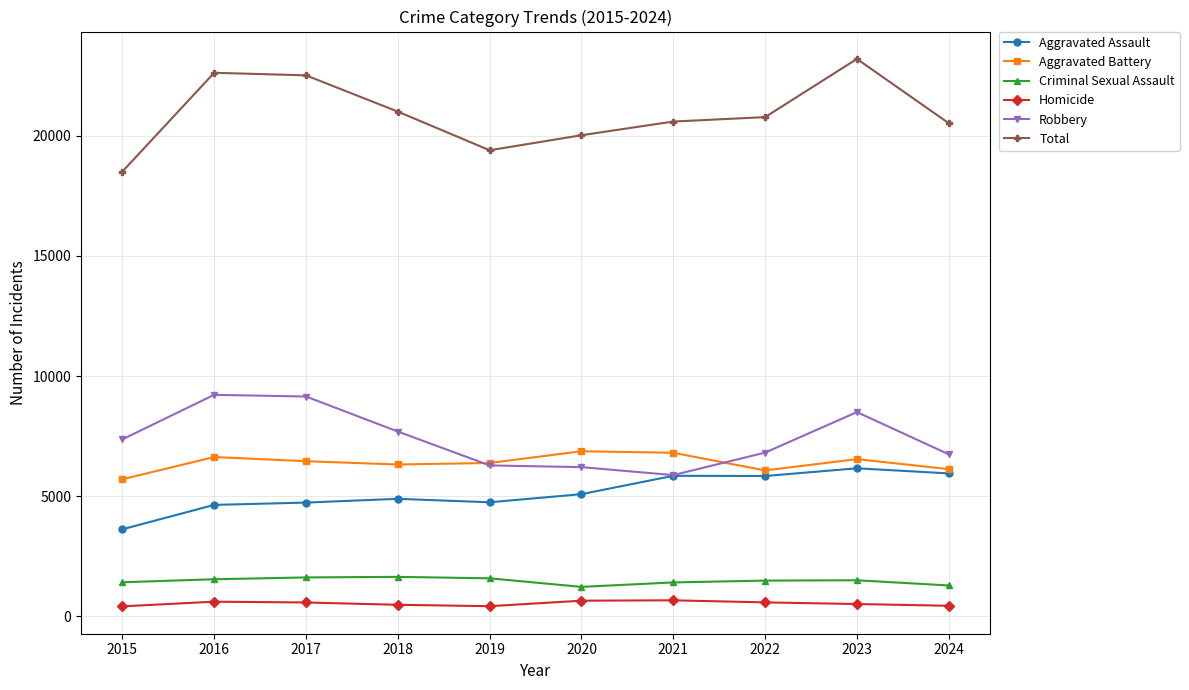

True or false: Aggravated Assault and Criminal Sexual Assault cross at least once.

False